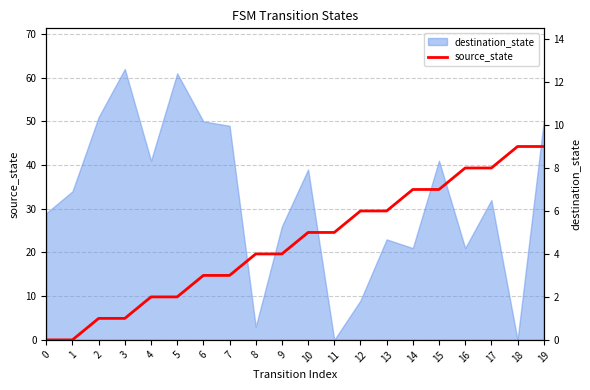

The value at 8 is 6. True or false?

False